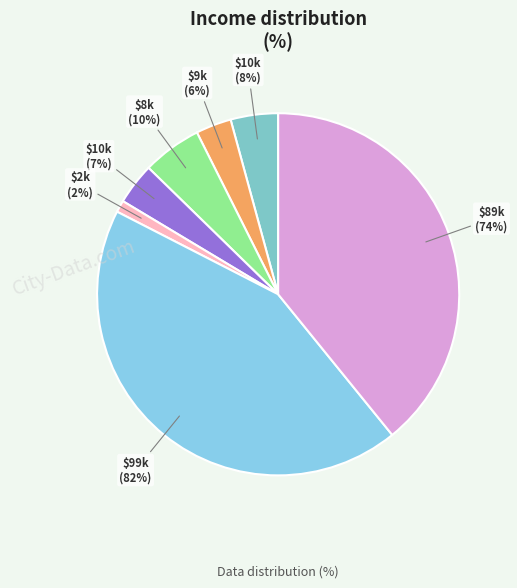

What percentage is NOT represented by 9?

96.8%